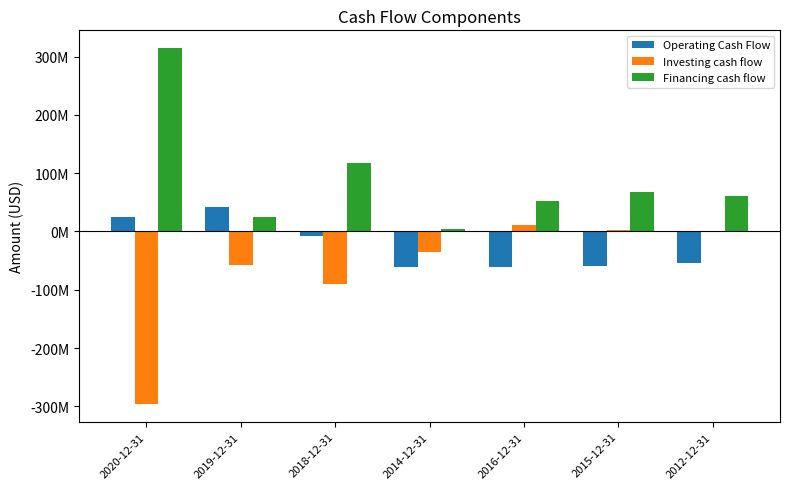

What are all the series names shown in the legend?

Operating Cash Flow, Investing cash flow, Financing cash flow